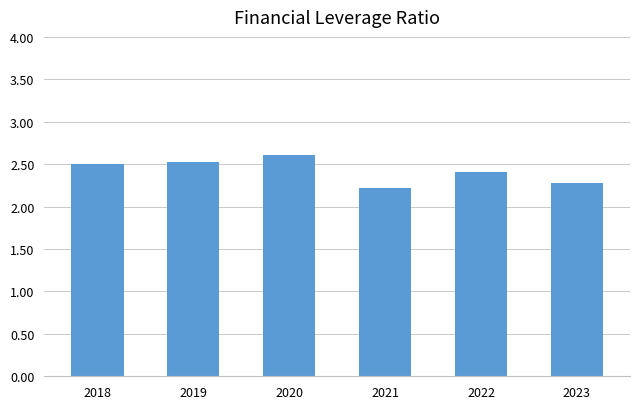

Are the bars horizontal?

No